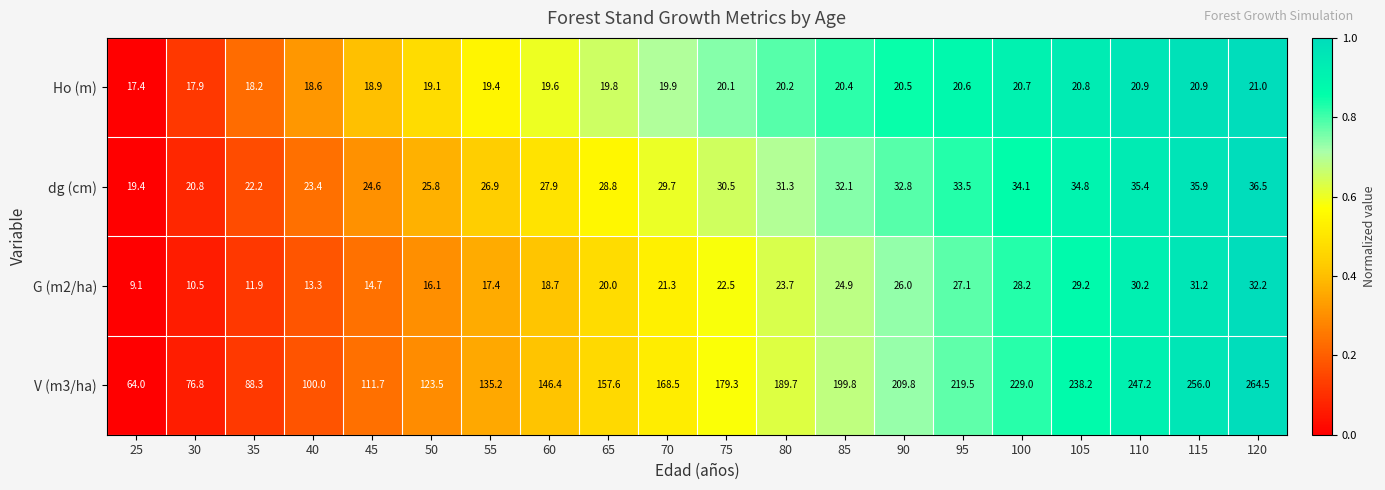

How many data points in G (m2/ha) are less than 22?

10